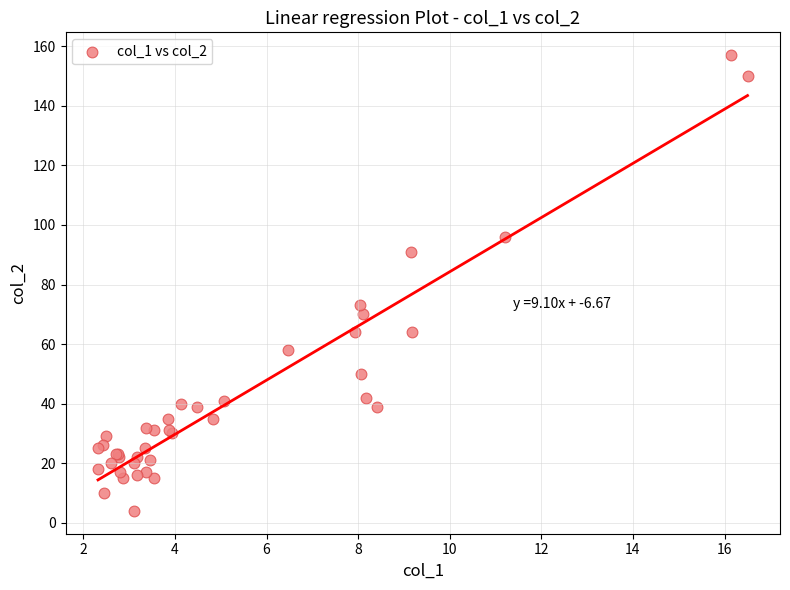

What Y value in the scatter plot is closest to 80?

73